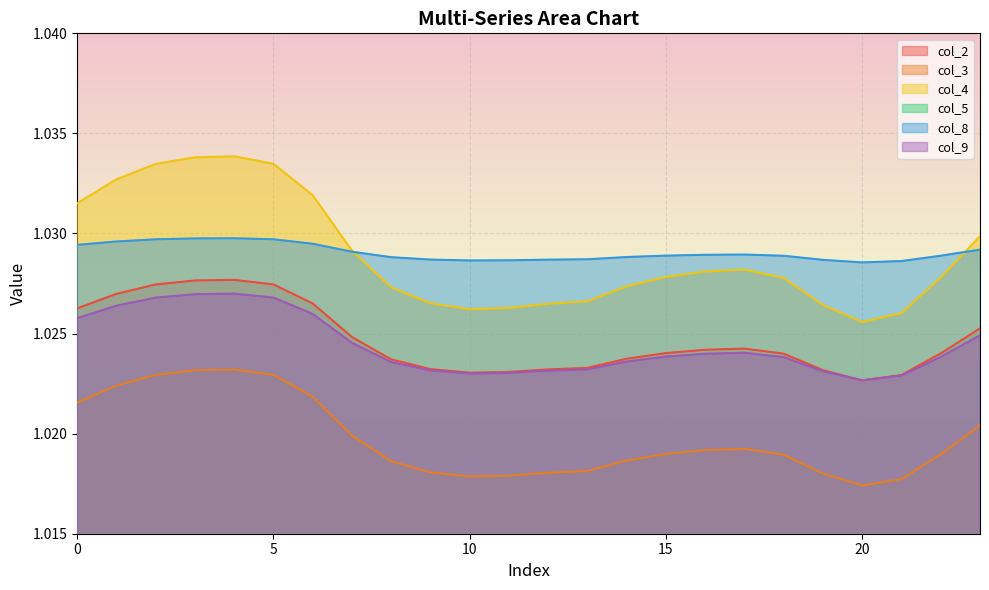

At which category is the sum across all series the highest?

4